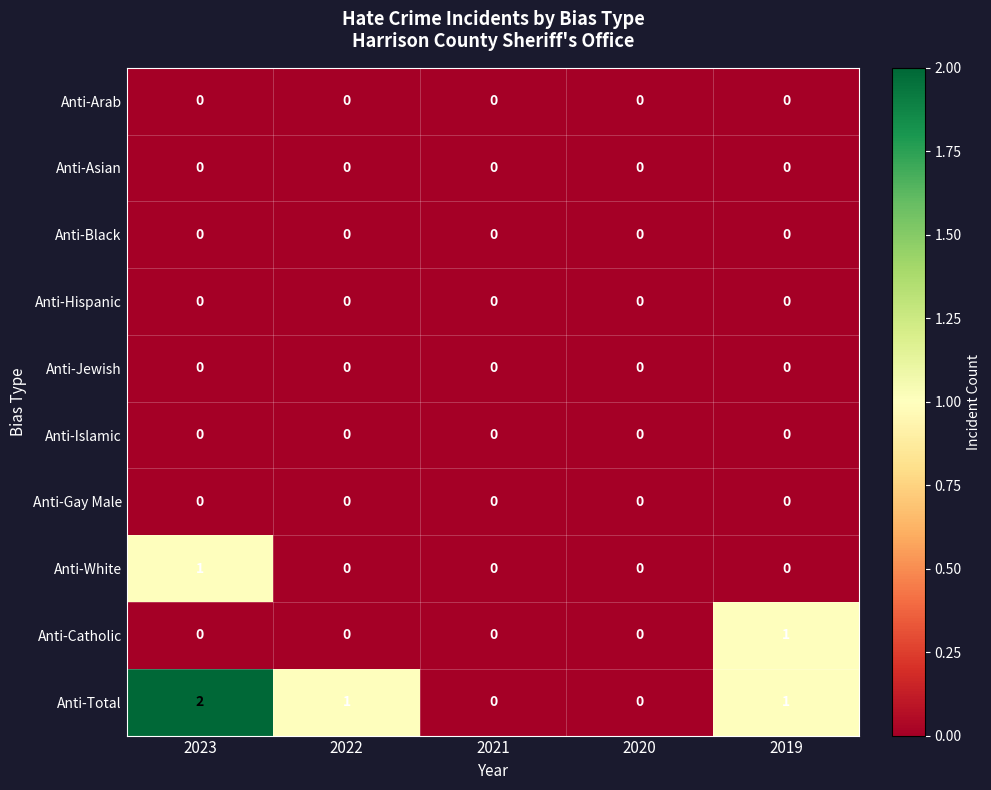

True or false: Anti-Total has a value of 1 at 2023.

False